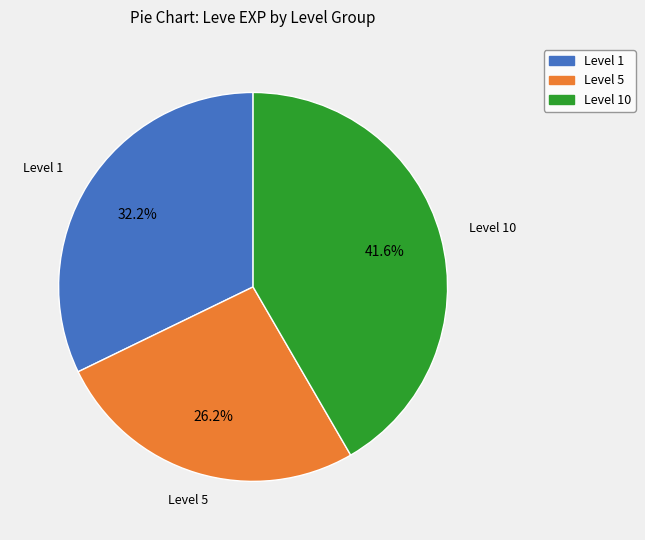

Is there a majority slice in this chart?

No